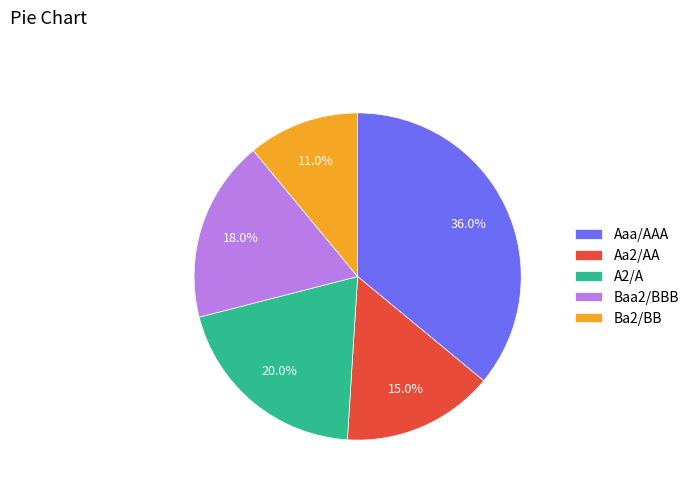

True or false: A2/A accounts for 20% of the total.

True